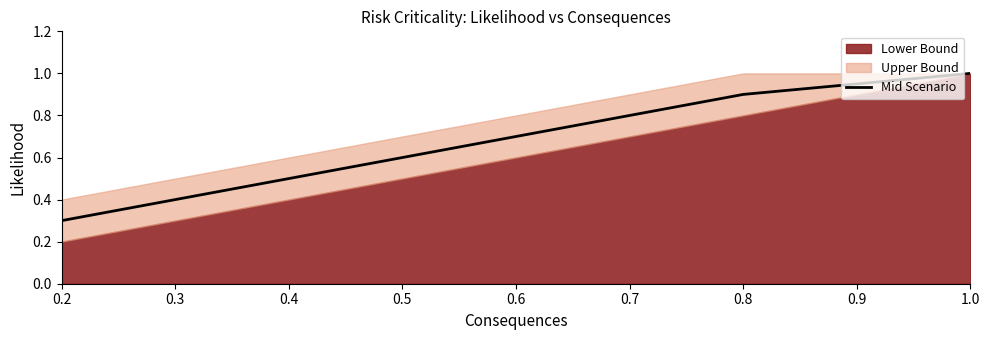

True or false: there are more than 0 points higher than both neighbors.

False